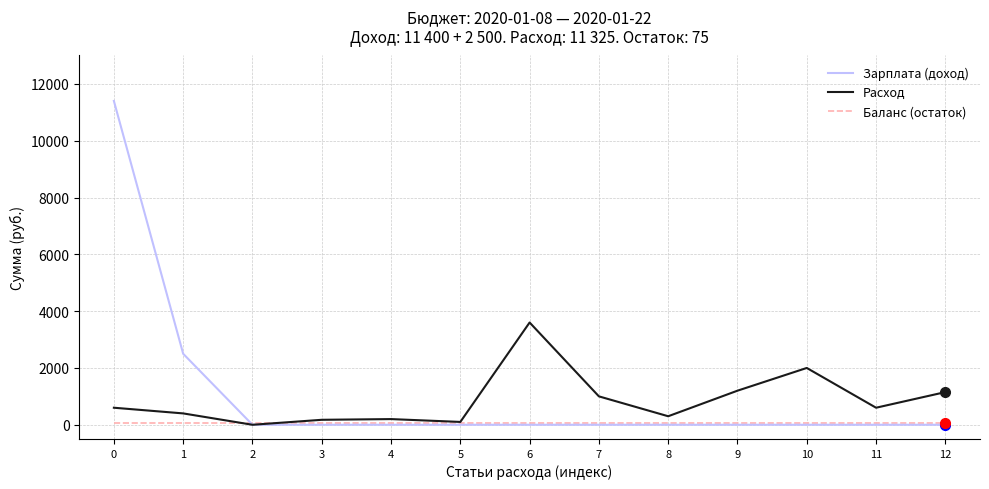

Which series has the widest spread of values?

Зарплата (доход)